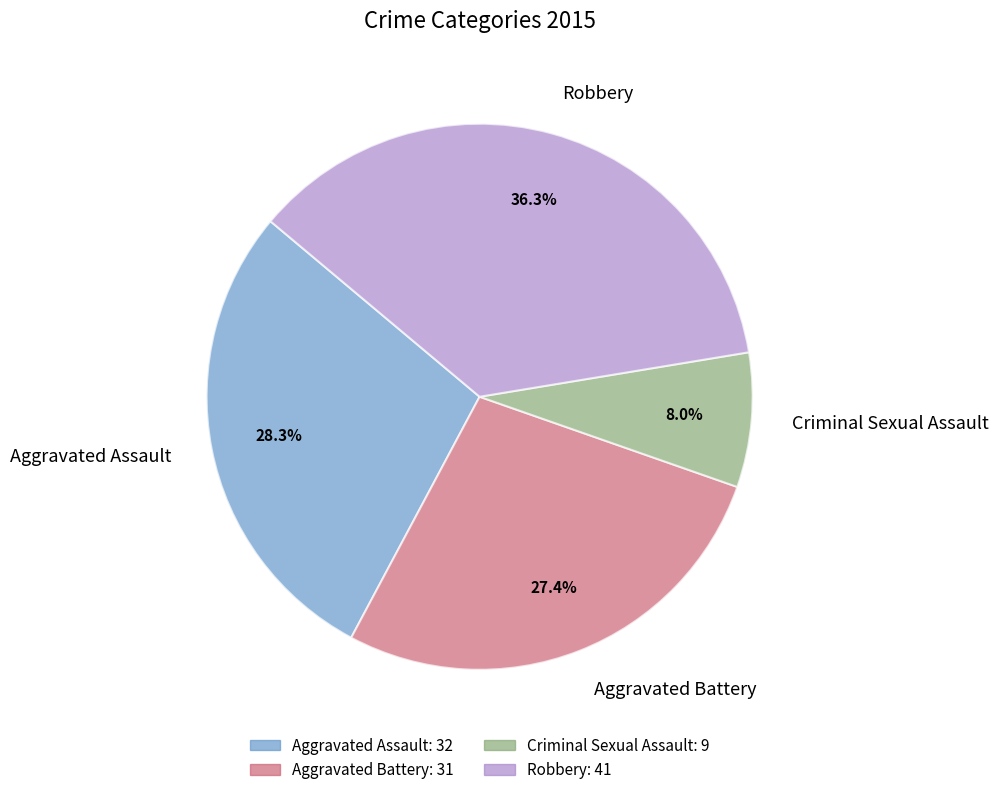

Is it true that Aggravated Battery is 17% of the pie?

False